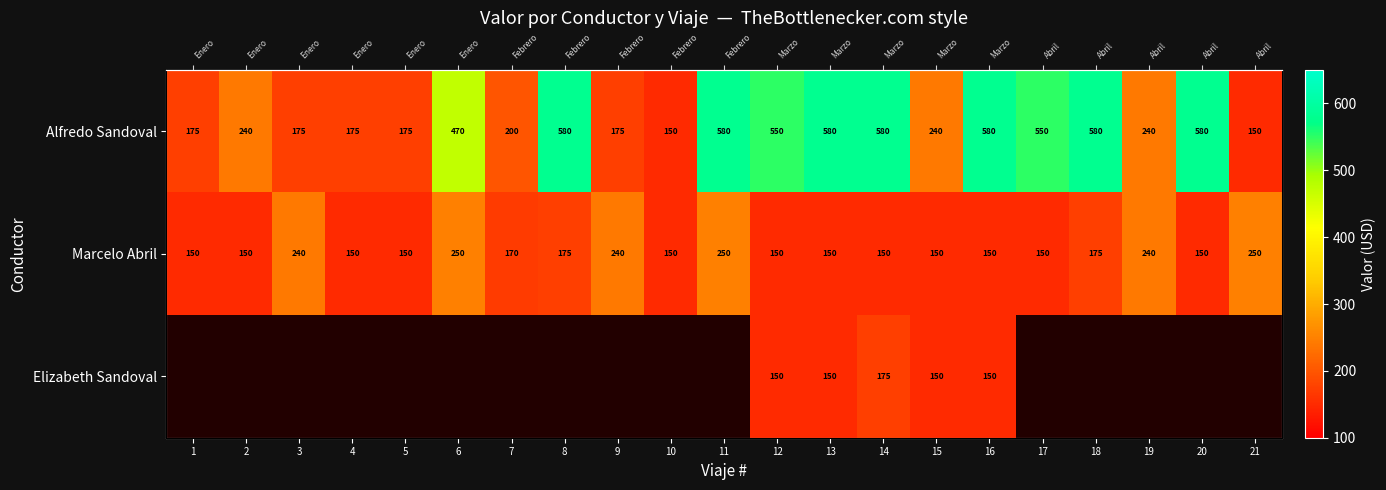

What is the difference between the maximum and second lowest values in the Marcelo Abril series?

100.0